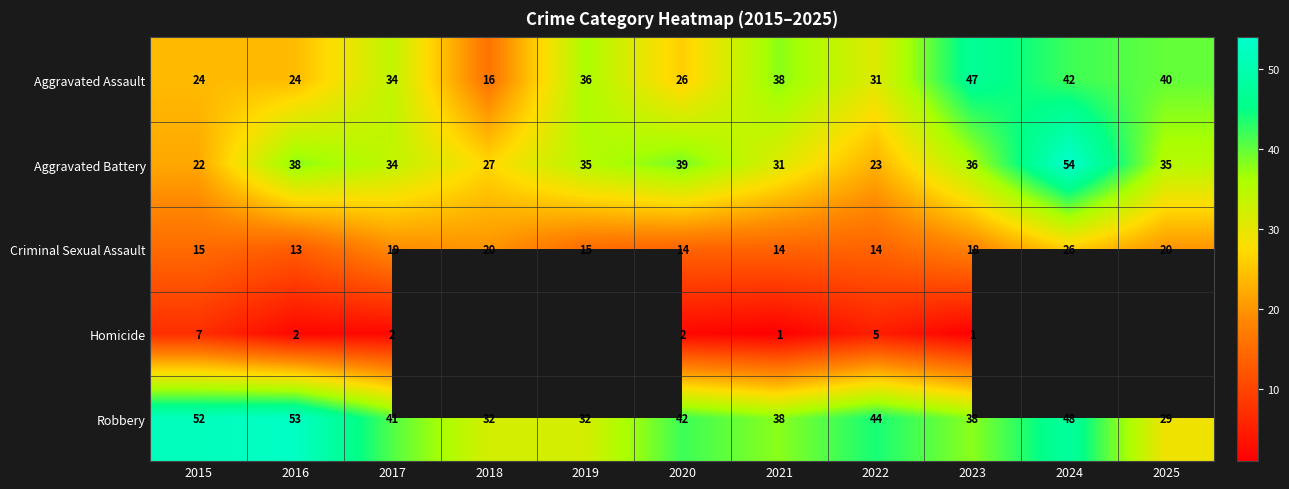

What is the difference between the maximum and minimum values in the Aggravated Battery series?

32